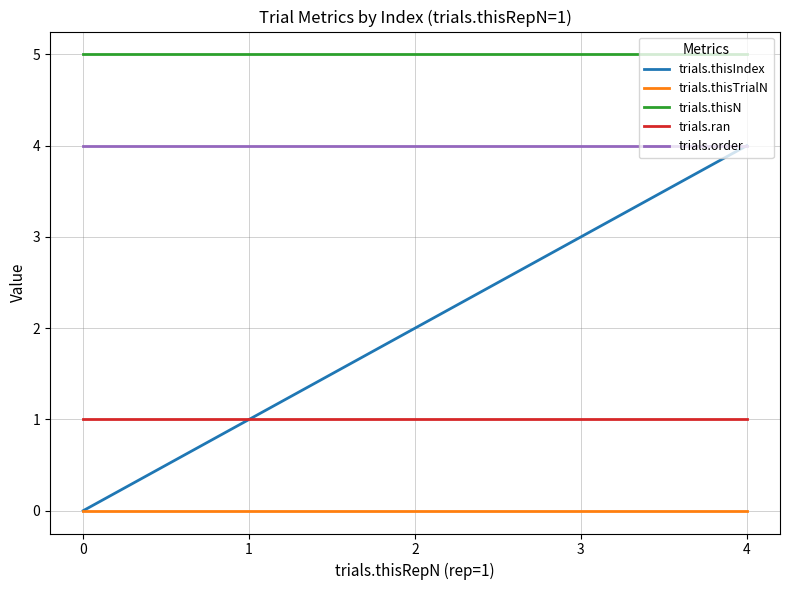

The value of trials.ran at 1 is 1. True or false?

True